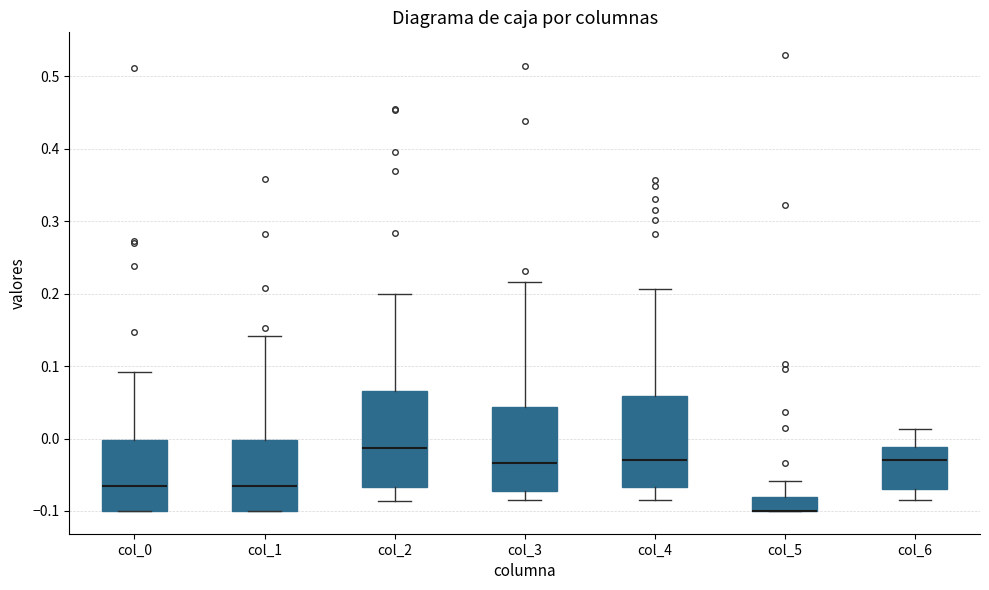

Reading left to right, read every box against the y-axis: the position of its median line, the range the box covers, and the ends of its whiskers. The values are not printed on the chart, so give them approximately, as read against the axis.

col_0: median -0.07, box -0.10 to 0.00, whiskers -0.10 to 0.09
col_1: median -0.07, box -0.10 to 0.00, whiskers -0.10 to 0.14
col_2: median -0.01, box -0.07 to 0.07, whiskers -0.09 to 0.20
col_3: median -0.03, box -0.07 to 0.04, whiskers -0.09 to 0.22
col_4: median -0.03, box -0.07 to 0.06, whiskers -0.08 to 0.21
col_5: median -0.10 (drawn on the box's lower edge), box -0.10 to -0.08, whiskers -0.10 to -0.06
col_6: median -0.03, box -0.07 to -0.01, whiskers -0.09 to 0.01